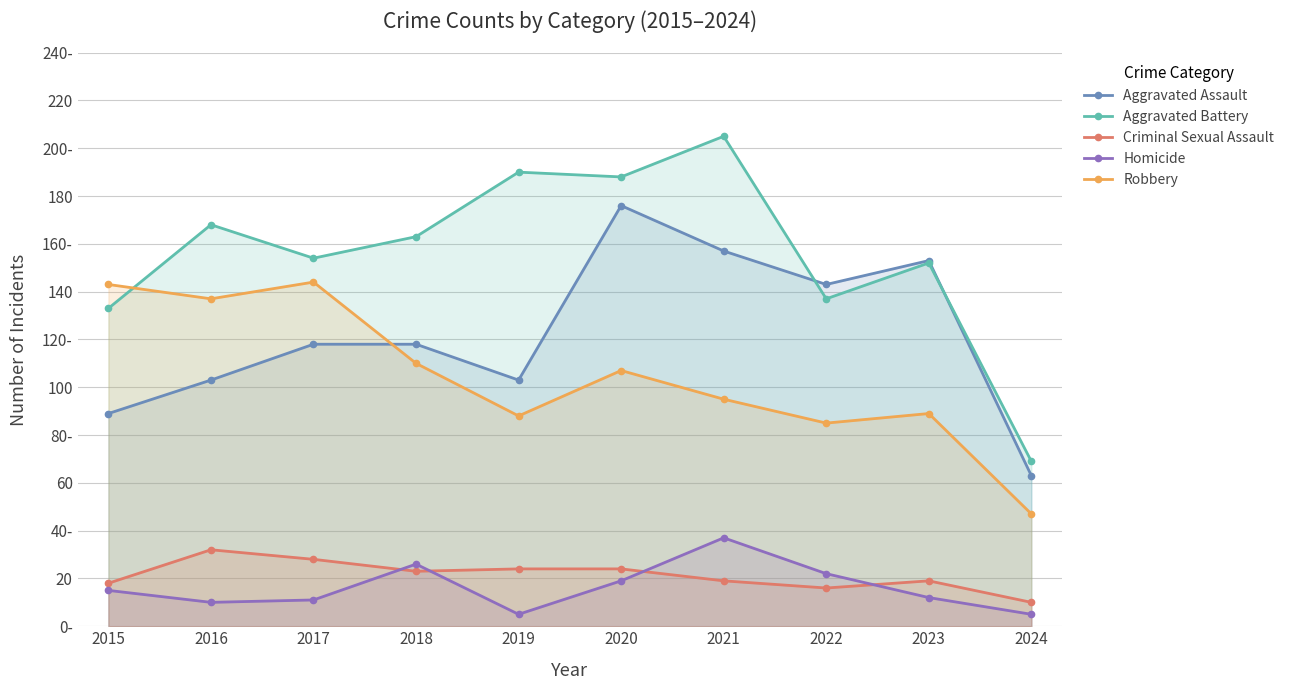

Does the chart display data point markers on the line(s)?

Yes